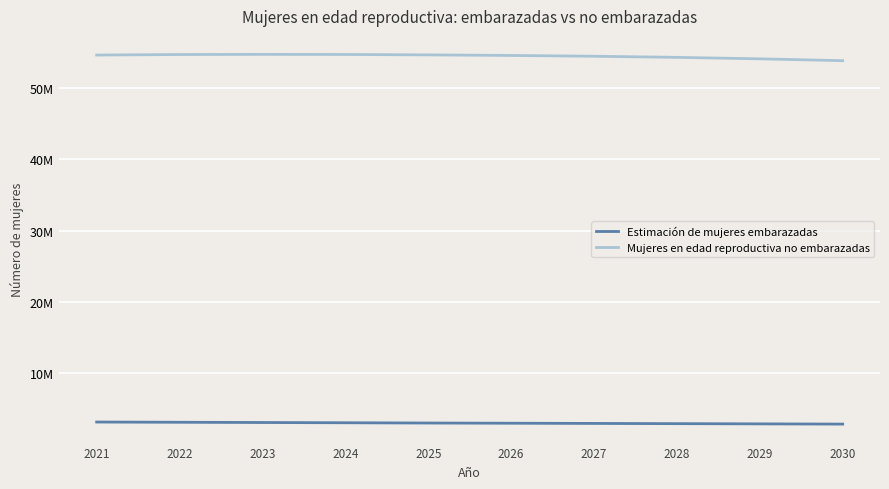

Which series has the largest range (max minus min)?

Mujeres en edad reproductiva no embarazadas